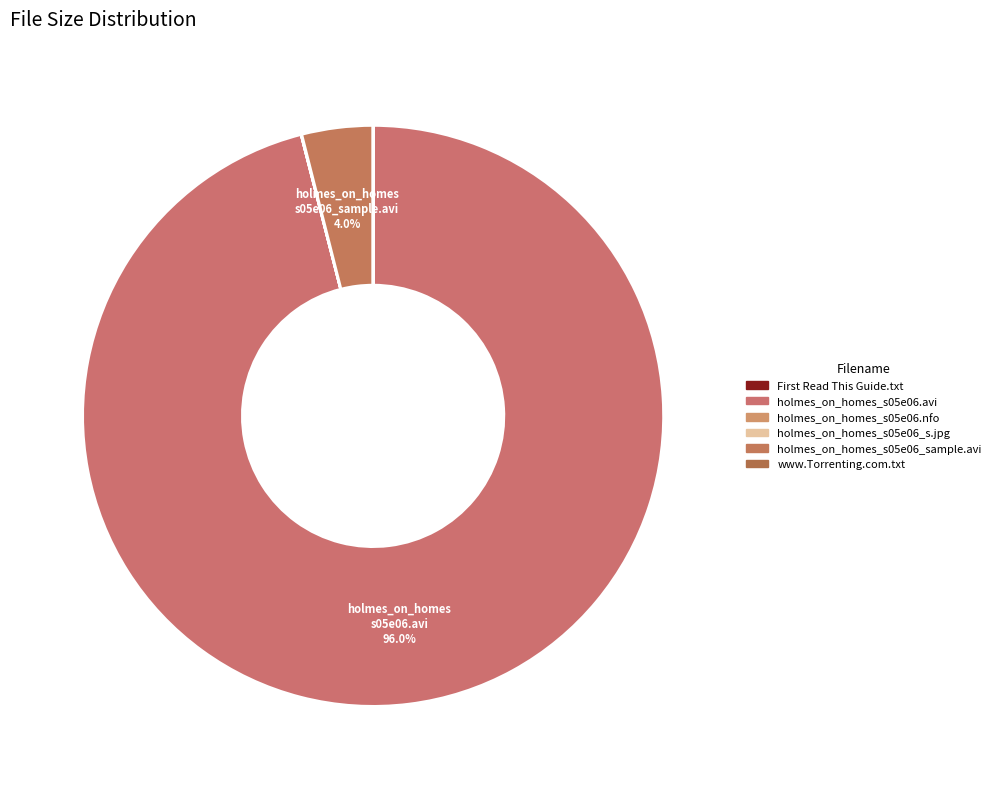

Which has a higher value, holmes_on_homes_s05e06_s.jpg or holmes_on_homes_s05e06.nfo?

holmes_on_homes_s05e06_s.jpg